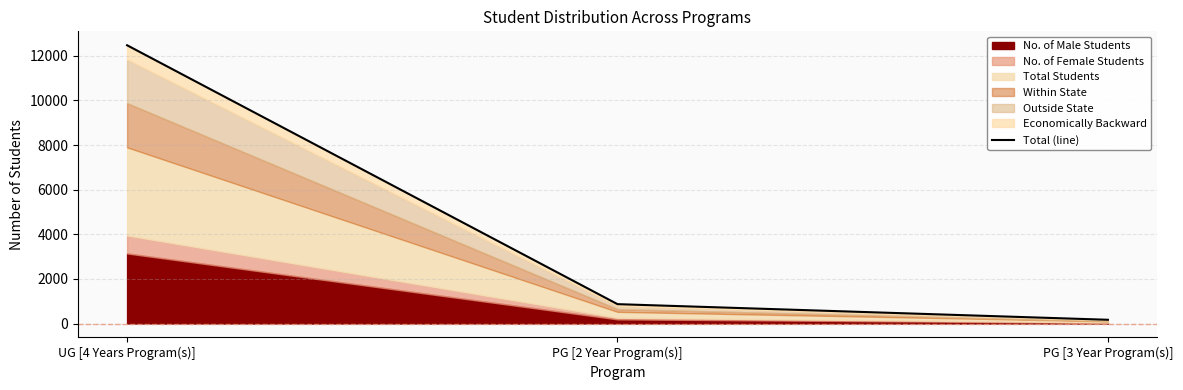

List the labels in order of value, smallest first.

PG [3 Year Program(s)], PG [2 Year Program(s)], UG [4 Years Program(s)]